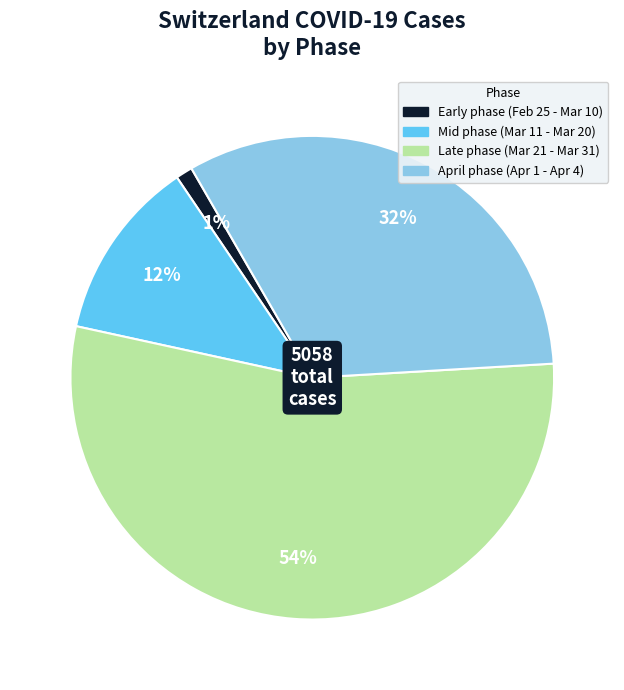

Is there any slice that represents more than half of the pie?

Yes